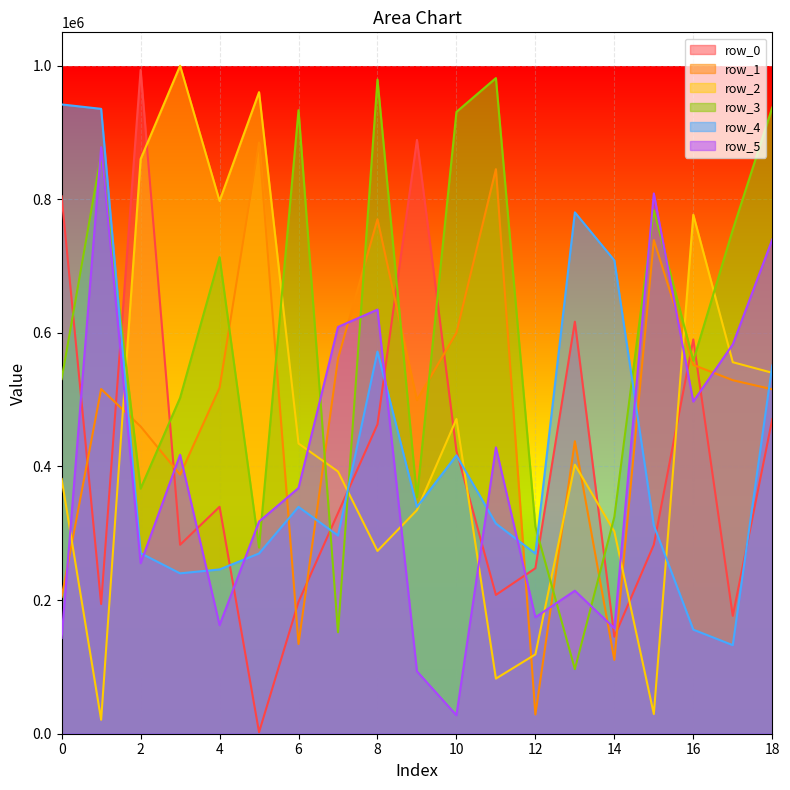

In row_2, how many points are higher than both neighbors (excluding endpoints)?

5